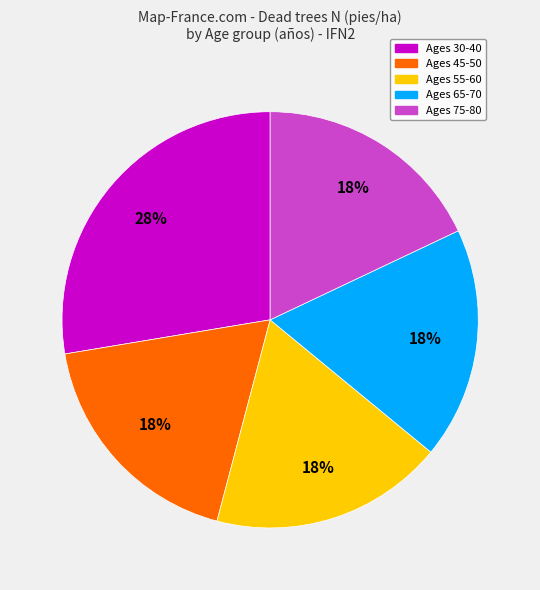

The Ages 75-80 slice represents 18% of the pie. True or false?

True